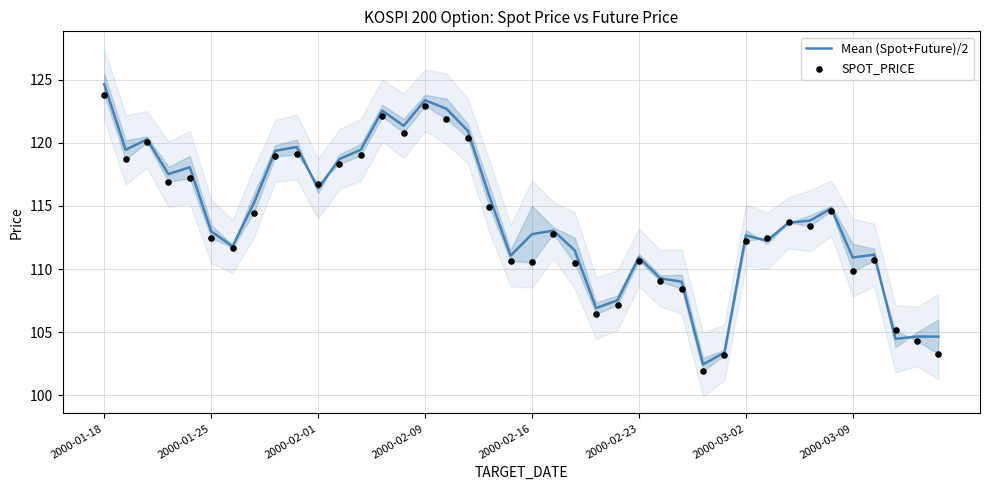

What are all the series names shown in the legend?

Mean (Spot+Future)/2, SPOT_PRICE